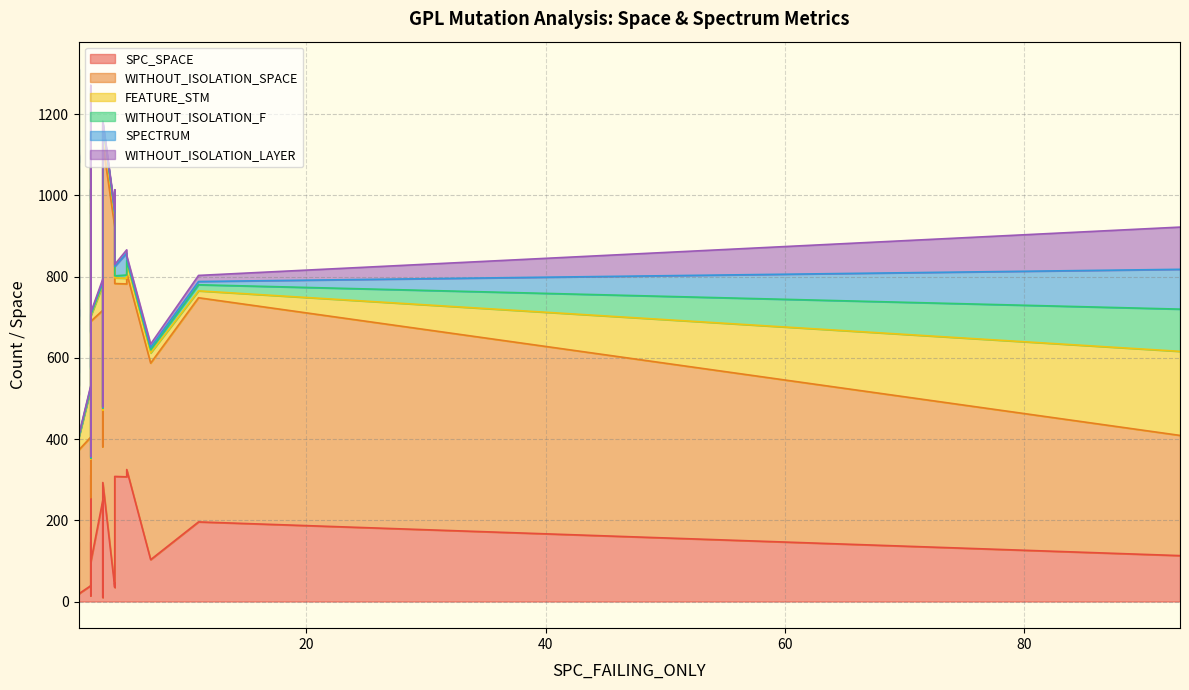

The value of SPECTRUM at 1 is 1. True or false?

True